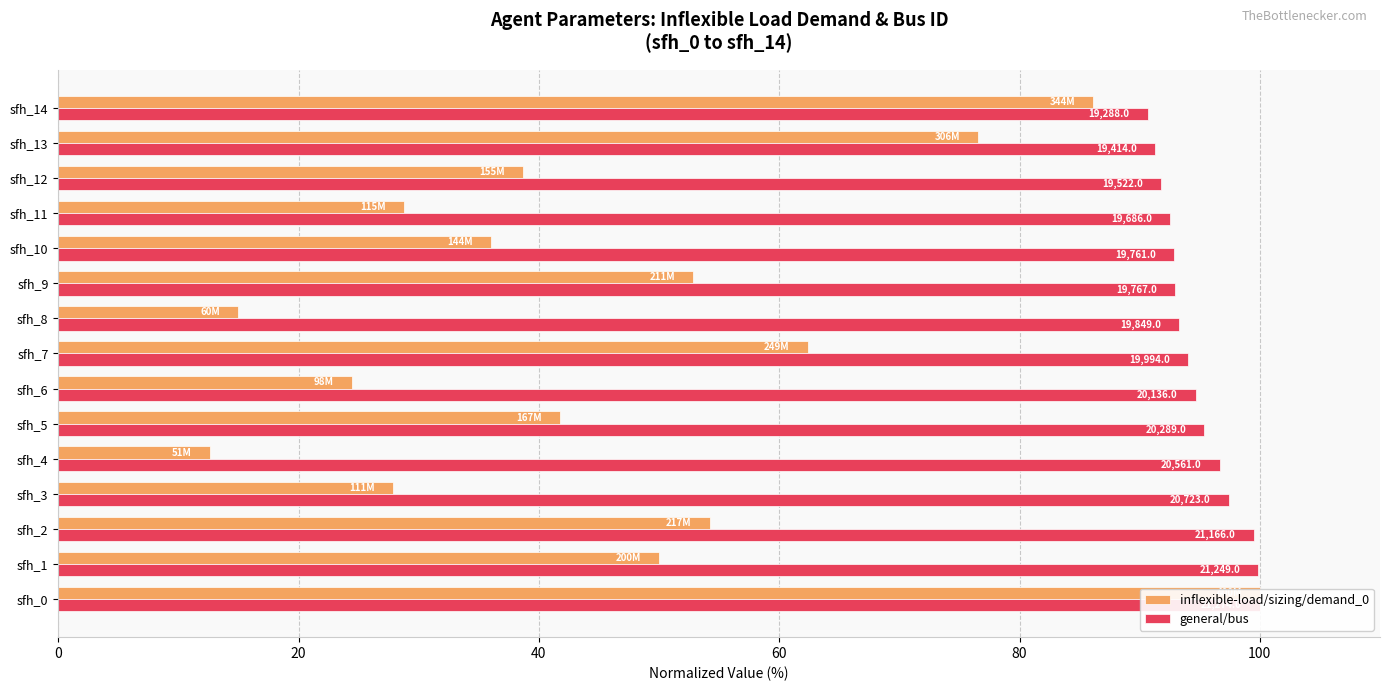

What position from the left is 20?

2